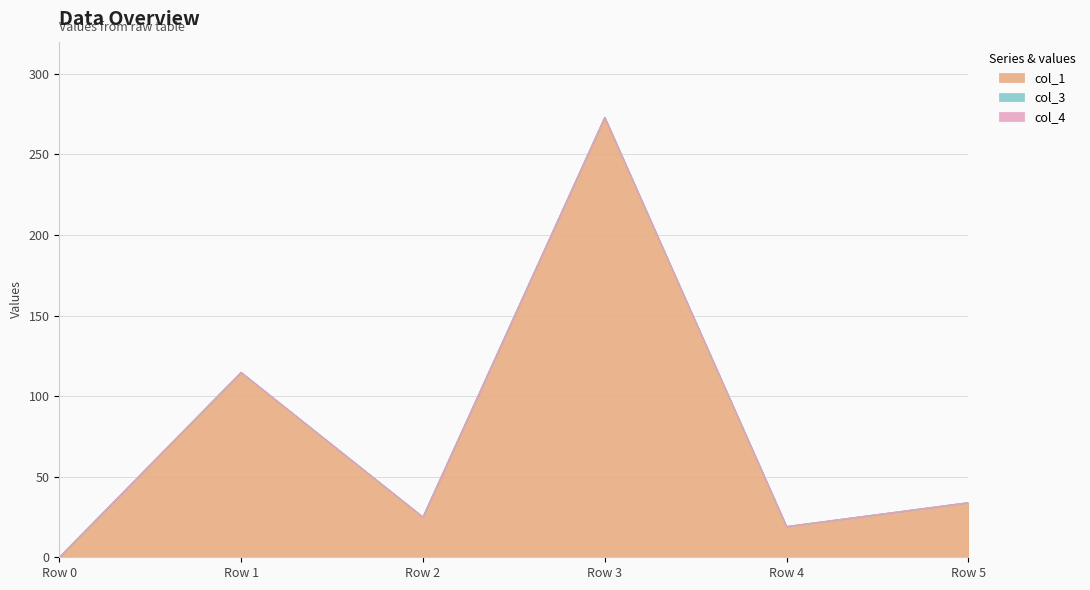

Count the number of categories in the chart.

6